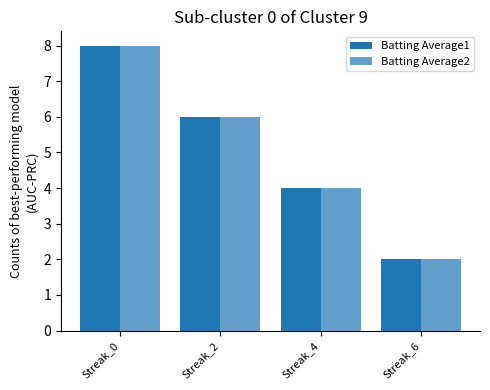

How many bars are there in total?

8